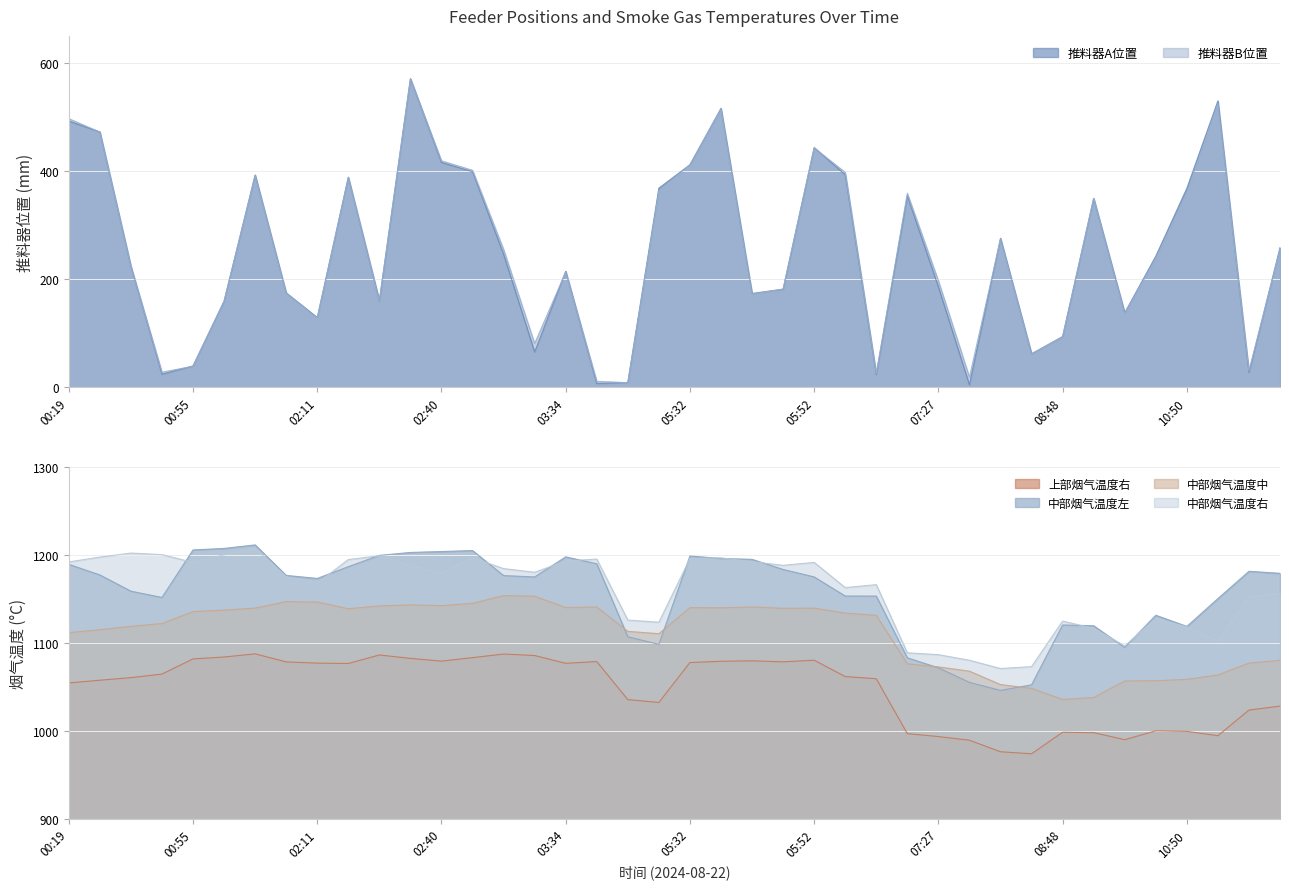

Which series changed the most between 04:27 and 05:32?

推料器B位置